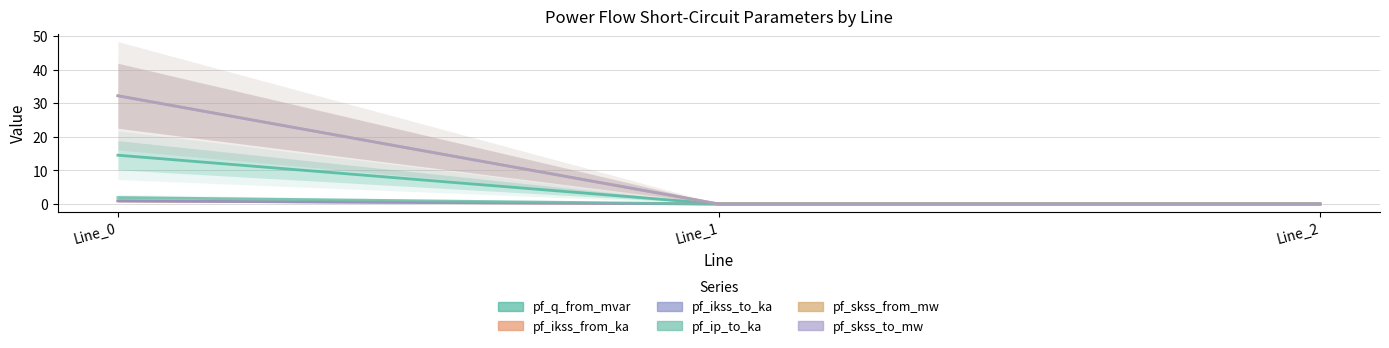

Which has a higher value, Line_2 or Line_1?

Line_1